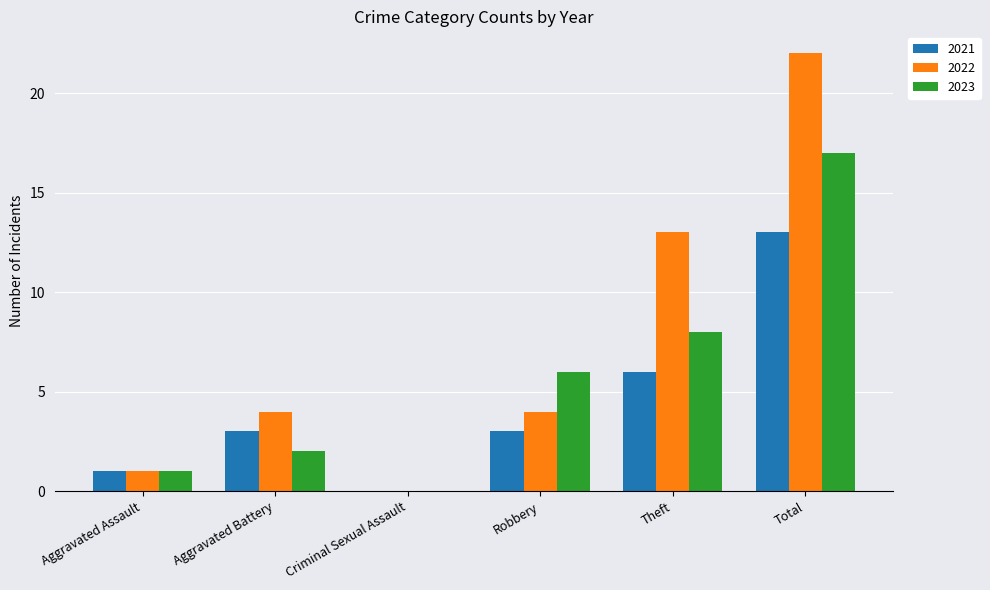

Is it true that 2023 equals 14 at Theft?

False